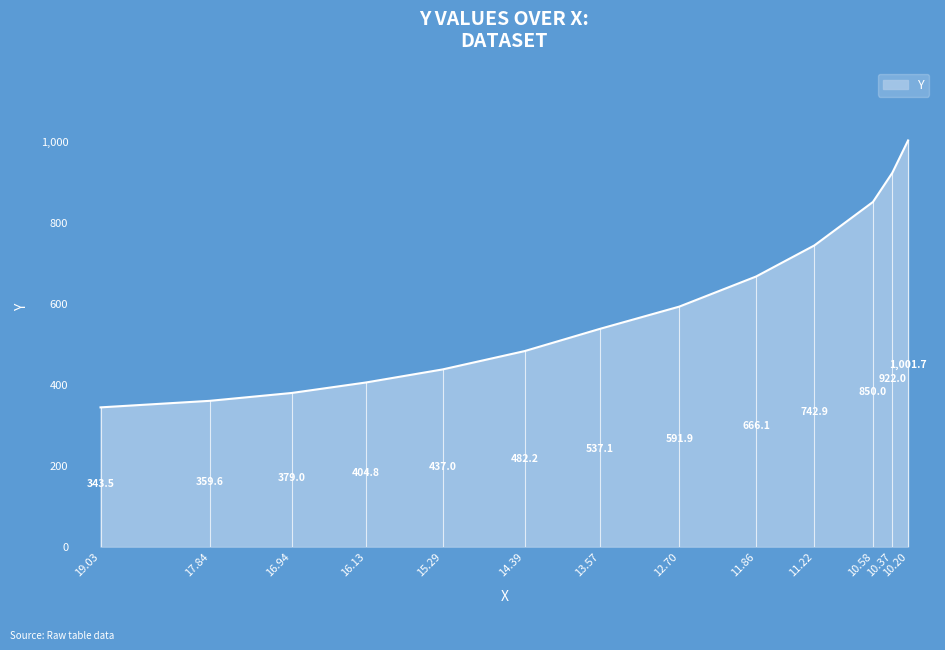

What is the smallest value displayed?

343.5